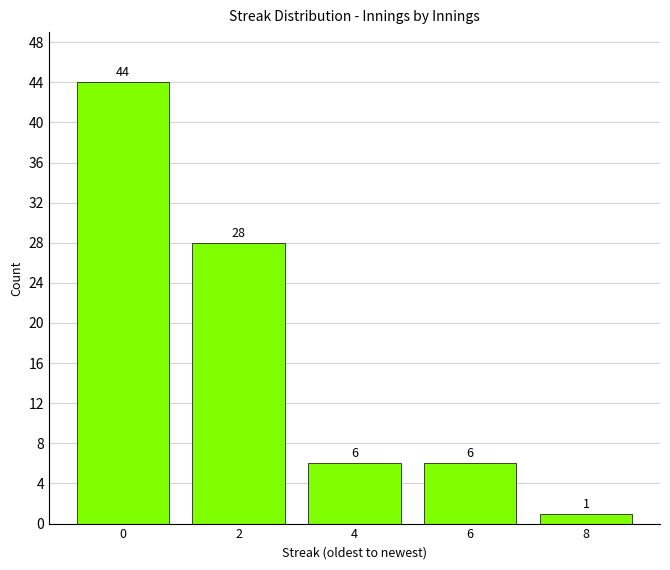

Reading left to right, extract all data points from this chart.

44	28	6	6	1